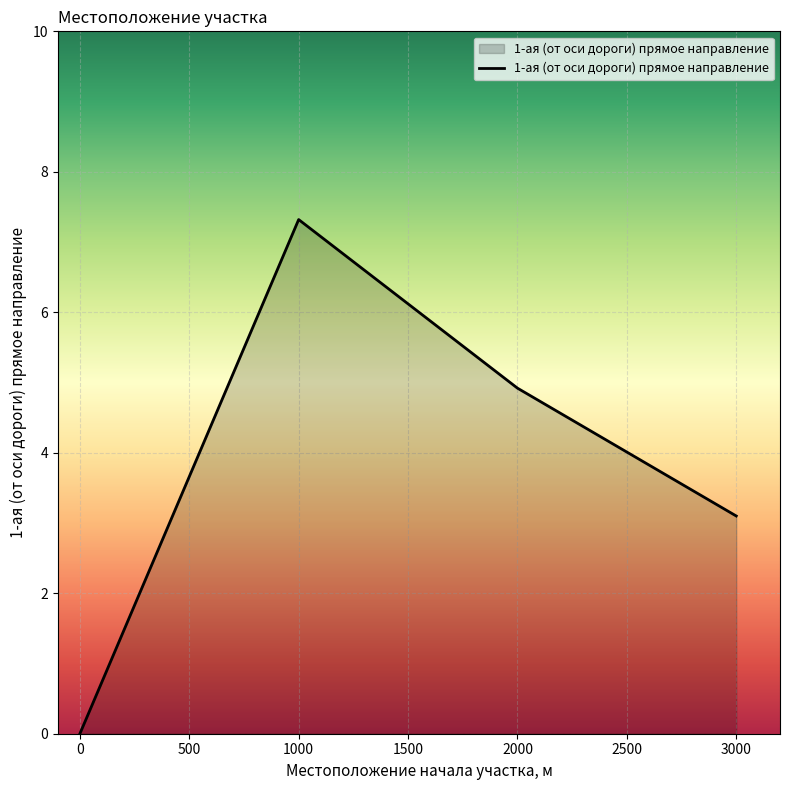

What is the sum of all values?

15.3